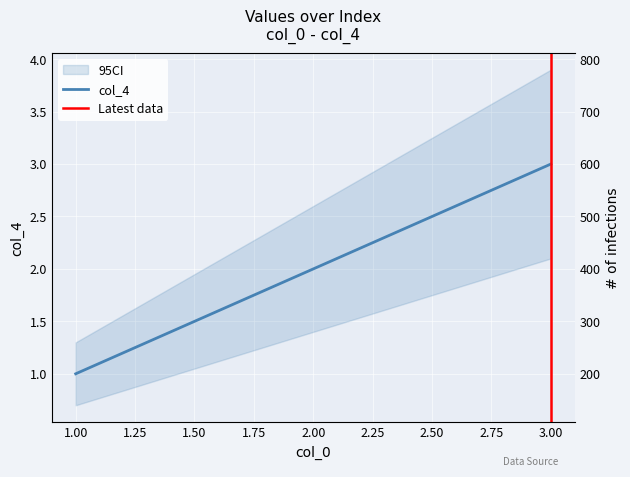

List the labels in order of value, smallest first.

1, 2, 3